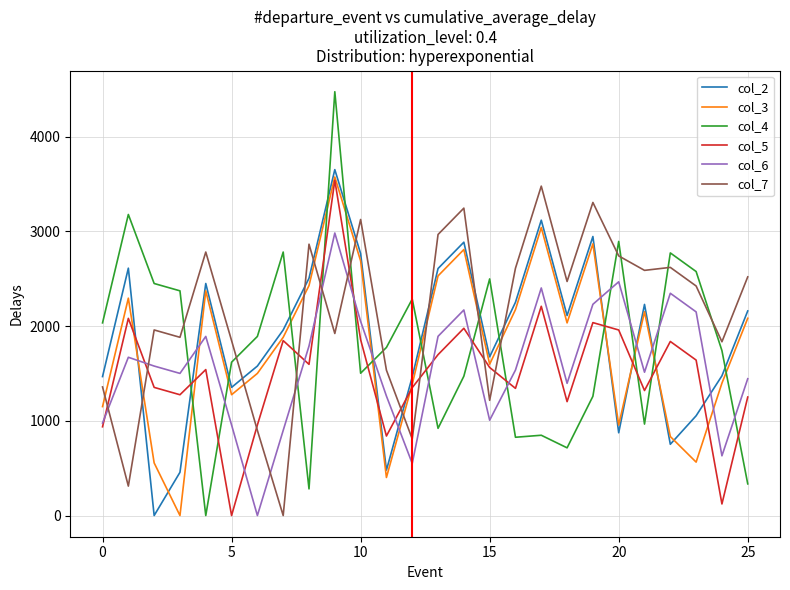

Which series has the largest range (max minus min)?

col_4